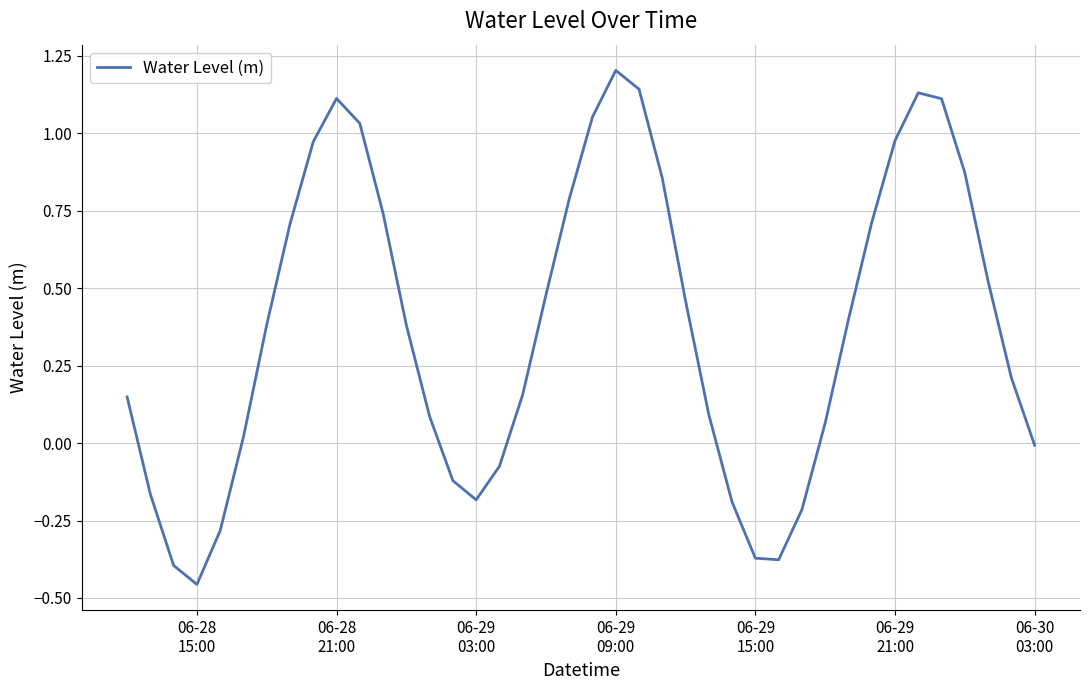

How many lines are shown in the chart?

1